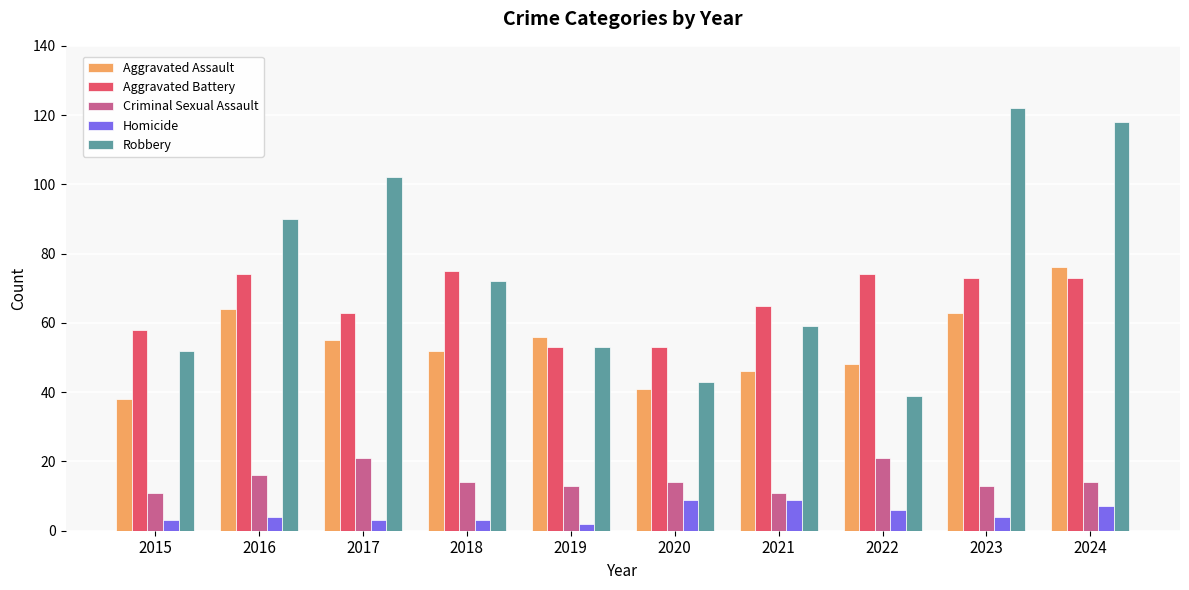

At 2023, list the series in order from largest to smallest.

Robbery, Aggravated Battery, Aggravated Assault, Criminal Sexual Assault, Homicide